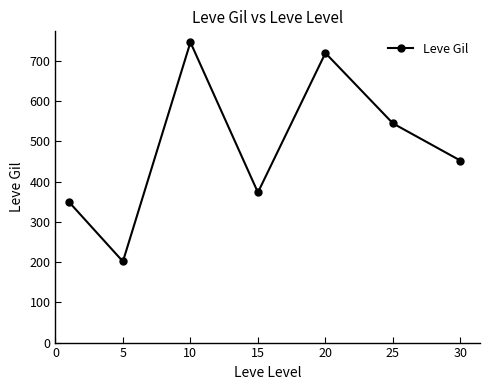

How many data points are above 452?

4